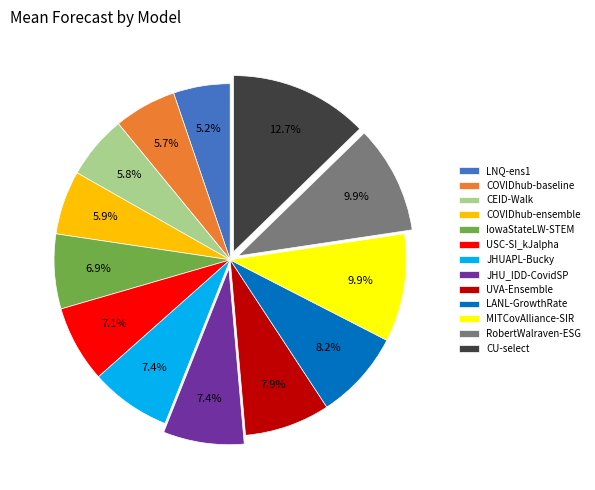

What percentage is the MITCovAlliance-SIR slice, to the nearest percent?

10%